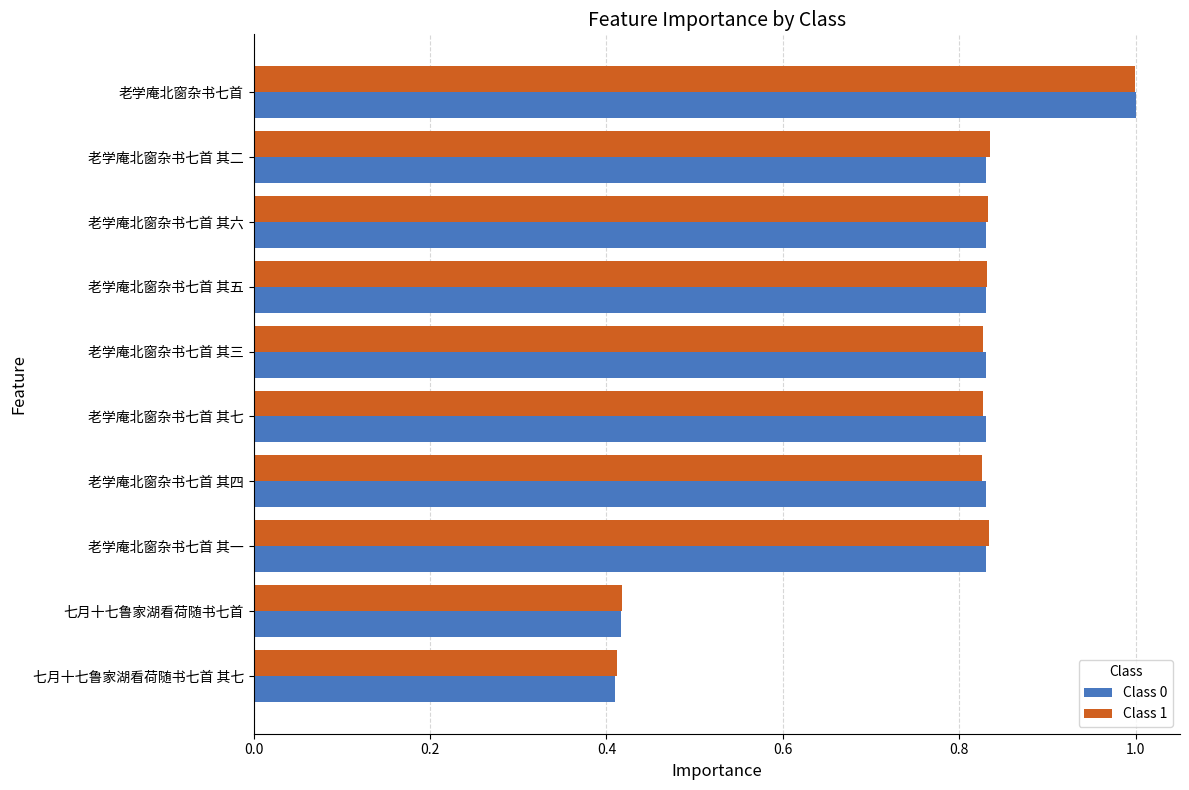

At how many categories does at least one series exceed 0?

10